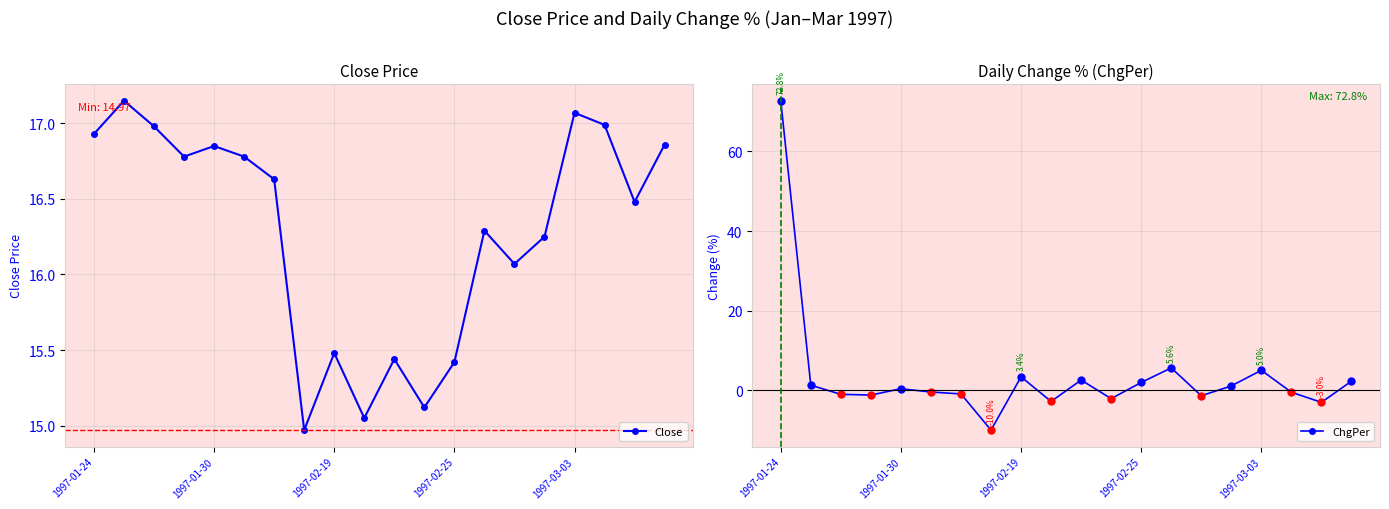

Rank the series by their maximum value, from highest to lowest.

ChgPer, Close